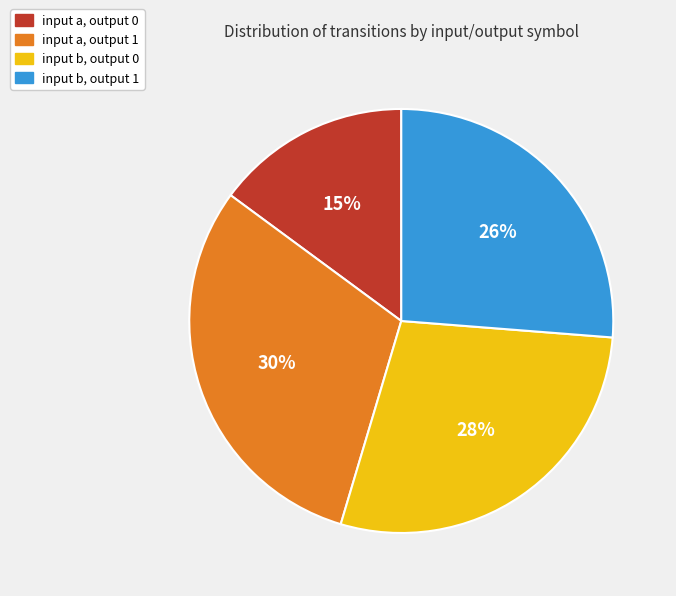

How many slices are in this pie chart?

4